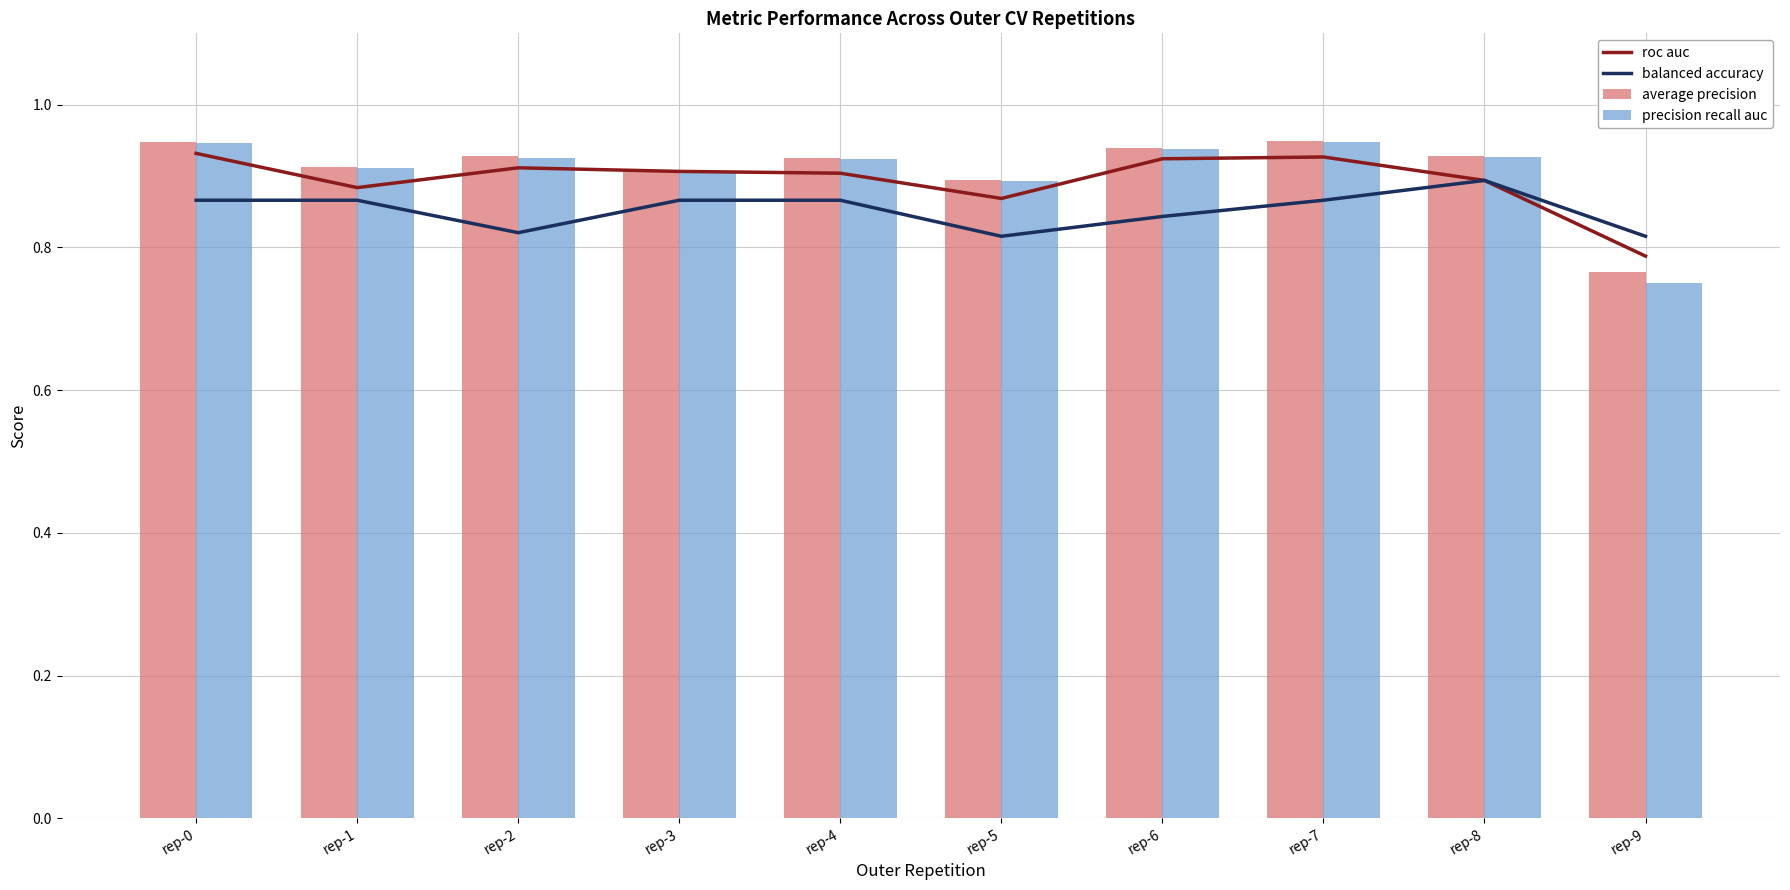

The value of average precision at rep-4 is 0.9. True or false?

True